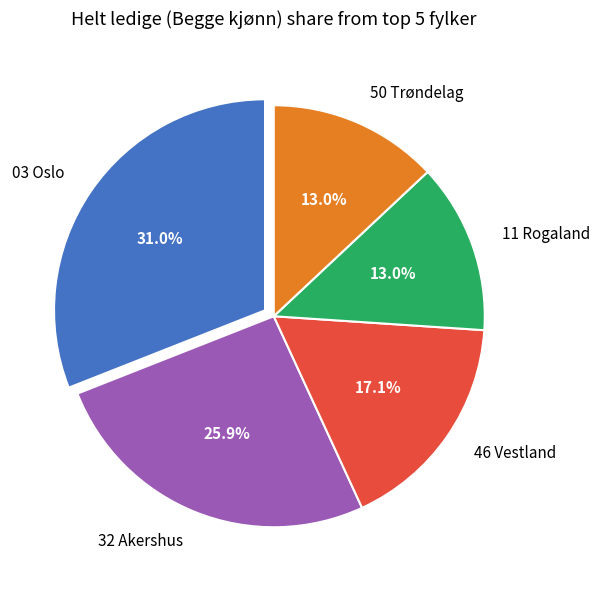

To the nearest percent, what is the combined percentage of 03 Oslo and 32 Akershus?

57%